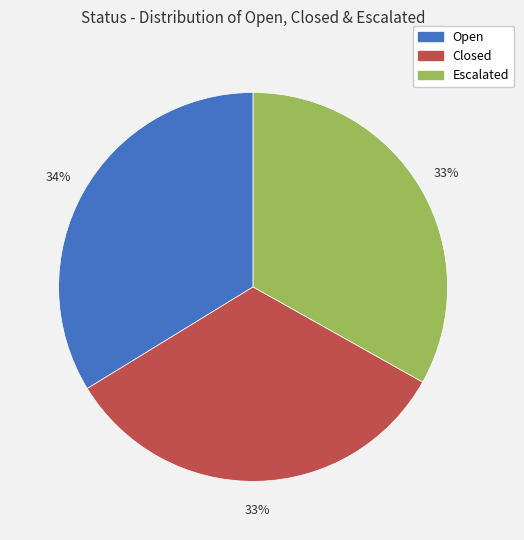

To the nearest percent, what is the difference between the Open and Closed slice percentages?

1%